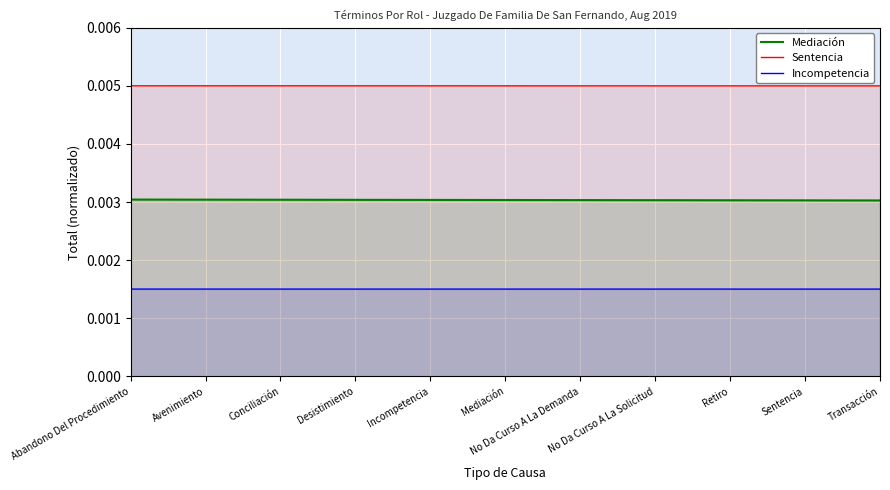

What position from the left is Retiro?

9